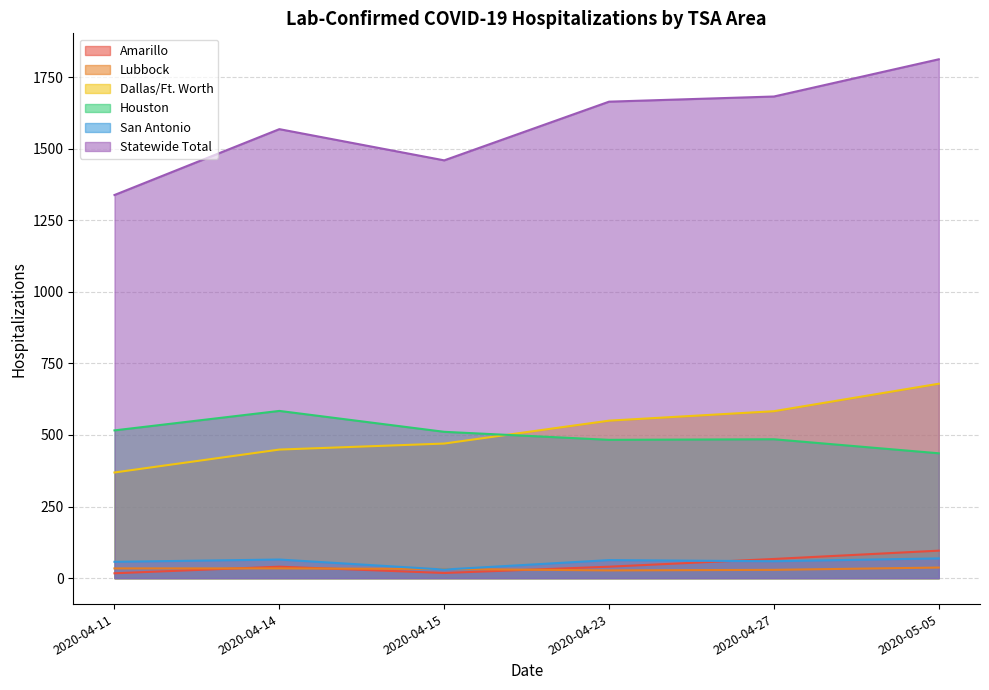

What is the label of the 2nd point from the left?

2020-04-14